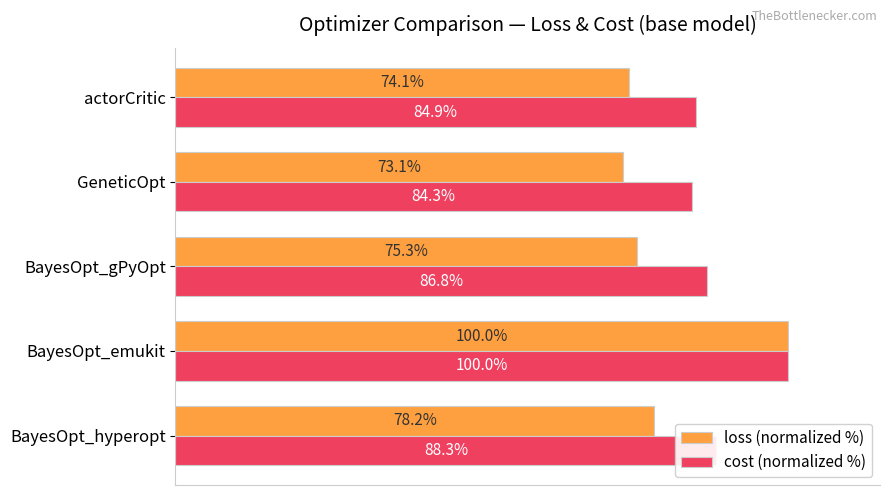

List the labels in order of cost (normalized %) value, smallest first.

GeneticOpt, actorCritic, BayesOpt_gPyOpt, BayesOpt_hyperopt, BayesOpt_emukit